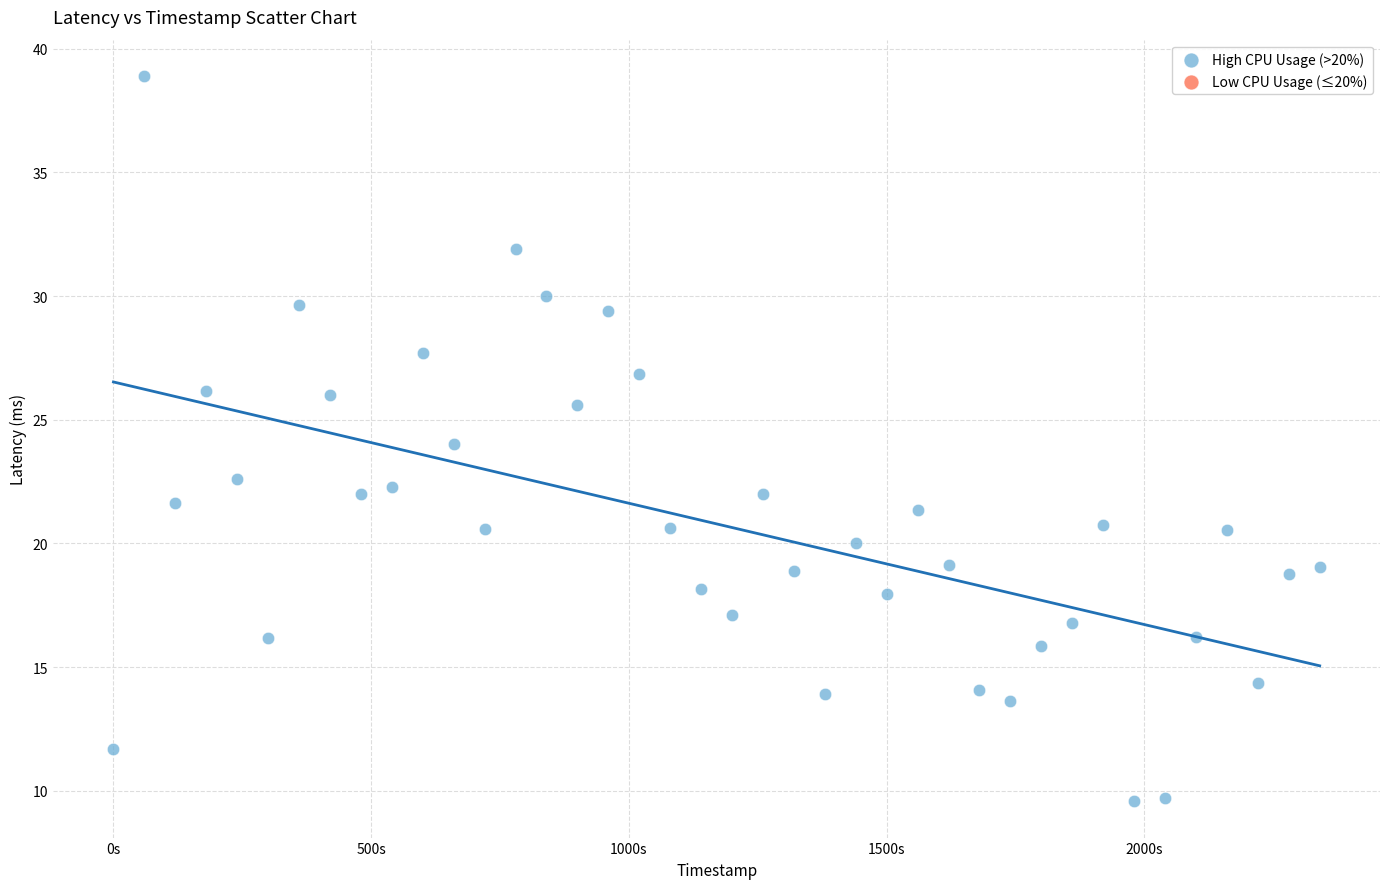

What is the range of X values (max minus min)?

2340.0